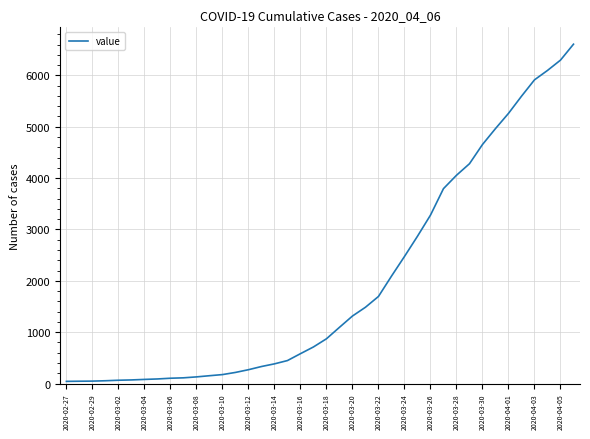

What is the difference between the maximum and minimum values?

6564